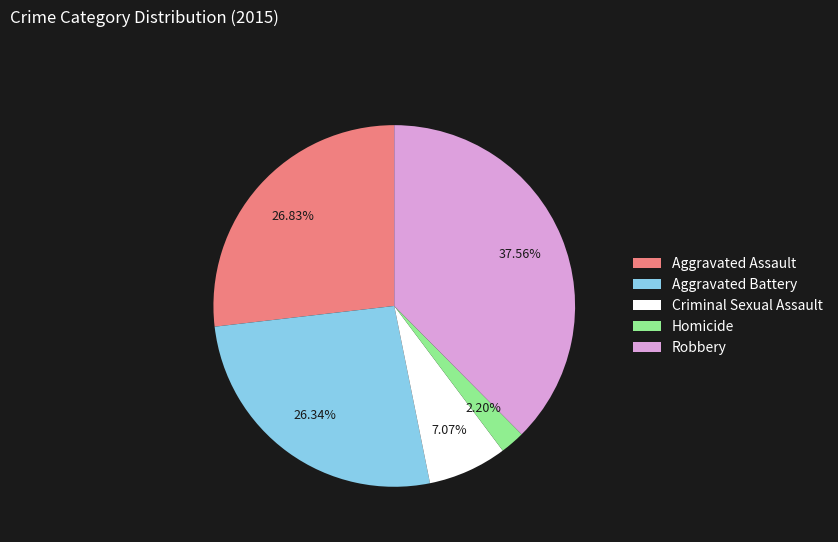

To the nearest percent, what is the difference between the Robbery and Aggravated Battery slice percentages?

11%